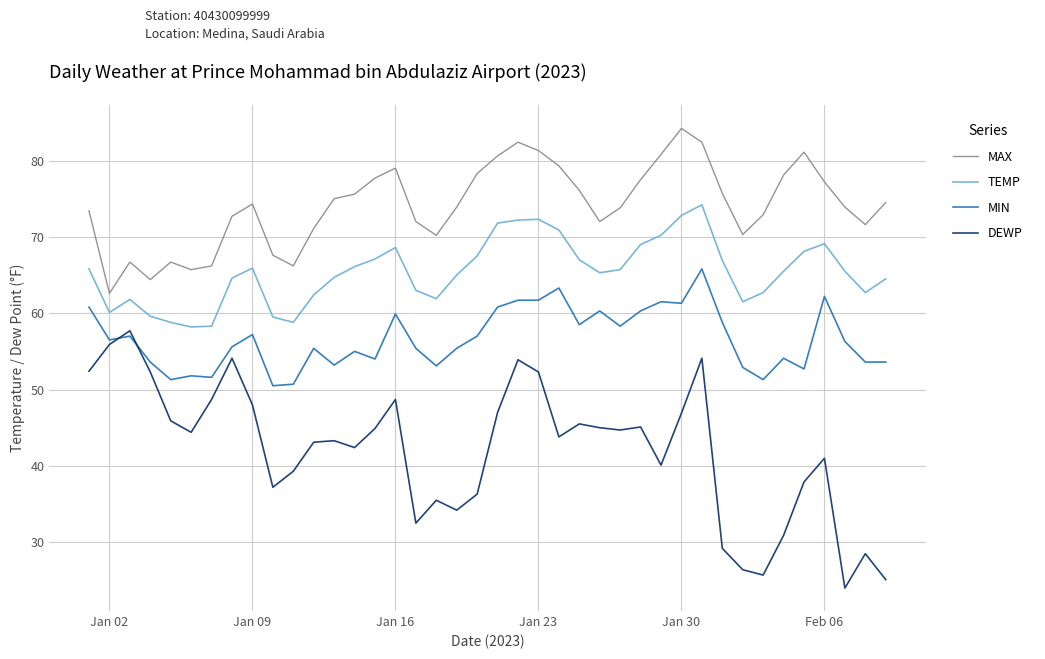

Rank the series by their maximum value, from lowest to highest.

DEWP, MIN, TEMP, MAX